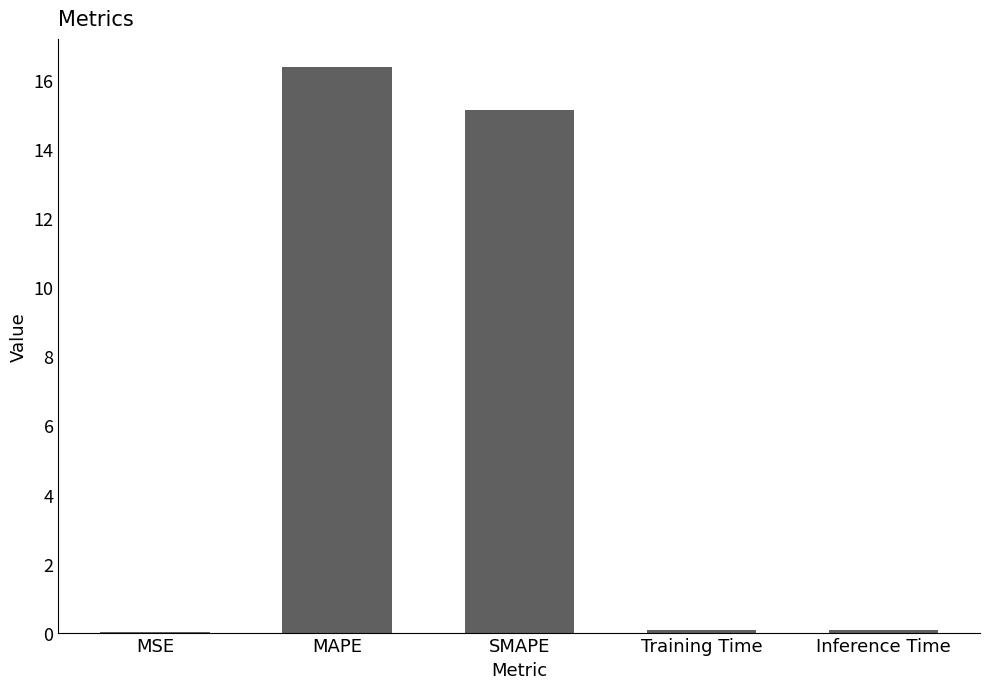

The chart shows a value of 15.1 at SMAPE. True or false?

True